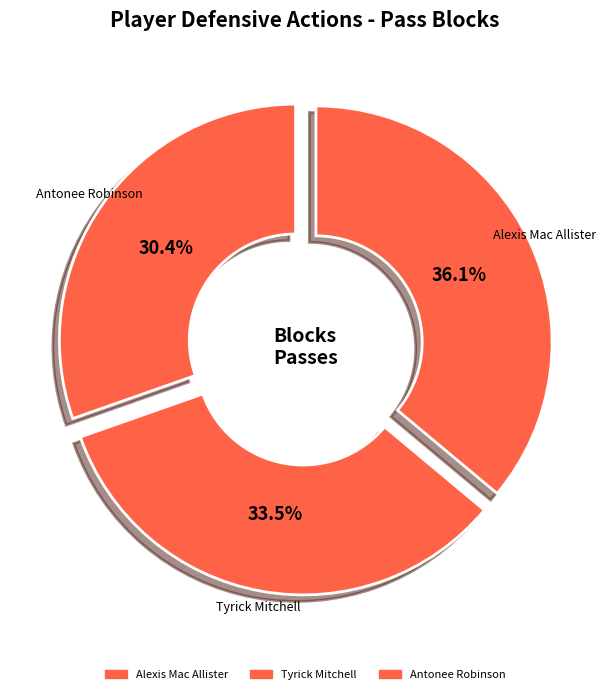

Rank the categories by value from lowest to highest.

Antonee Robinson, Tyrick Mitchell, Alexis Mac Allister